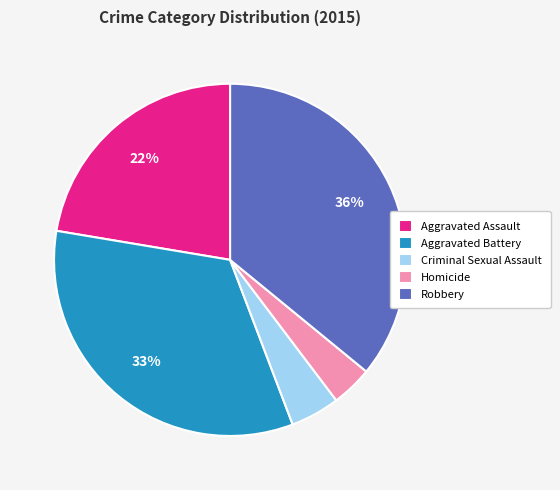

Is it true that Aggravated Battery is 26% of the pie?

False